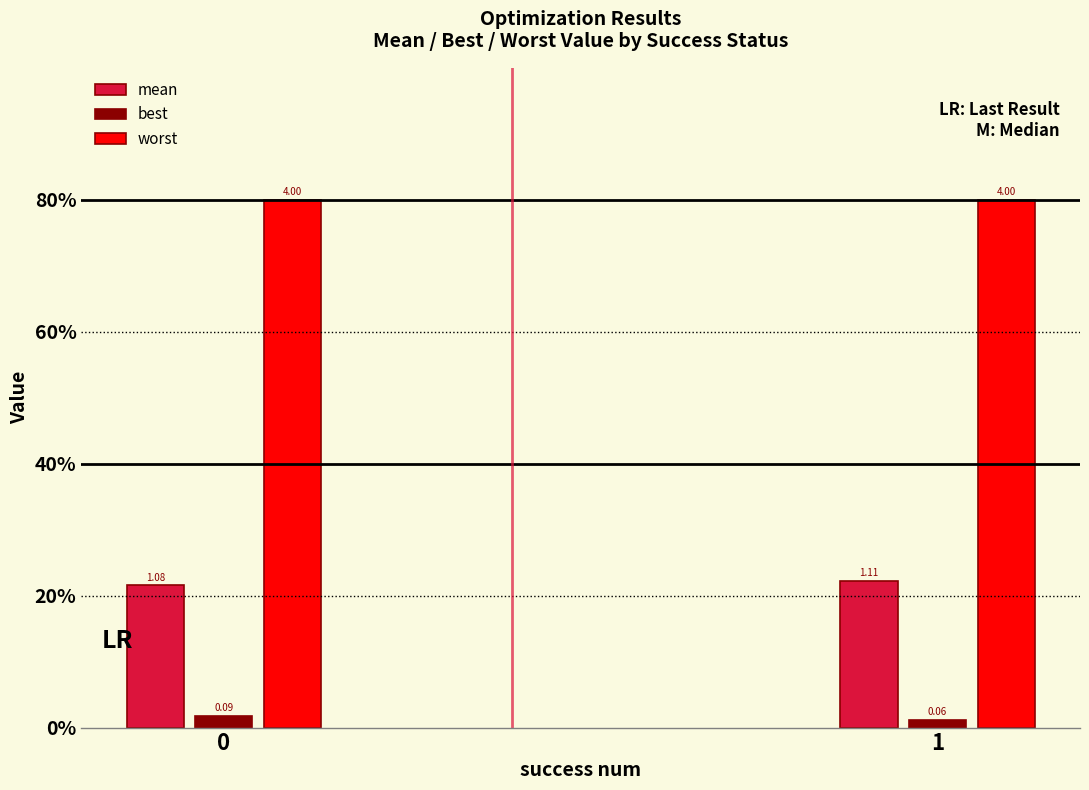

Which series has the largest range (max minus min)?

mean